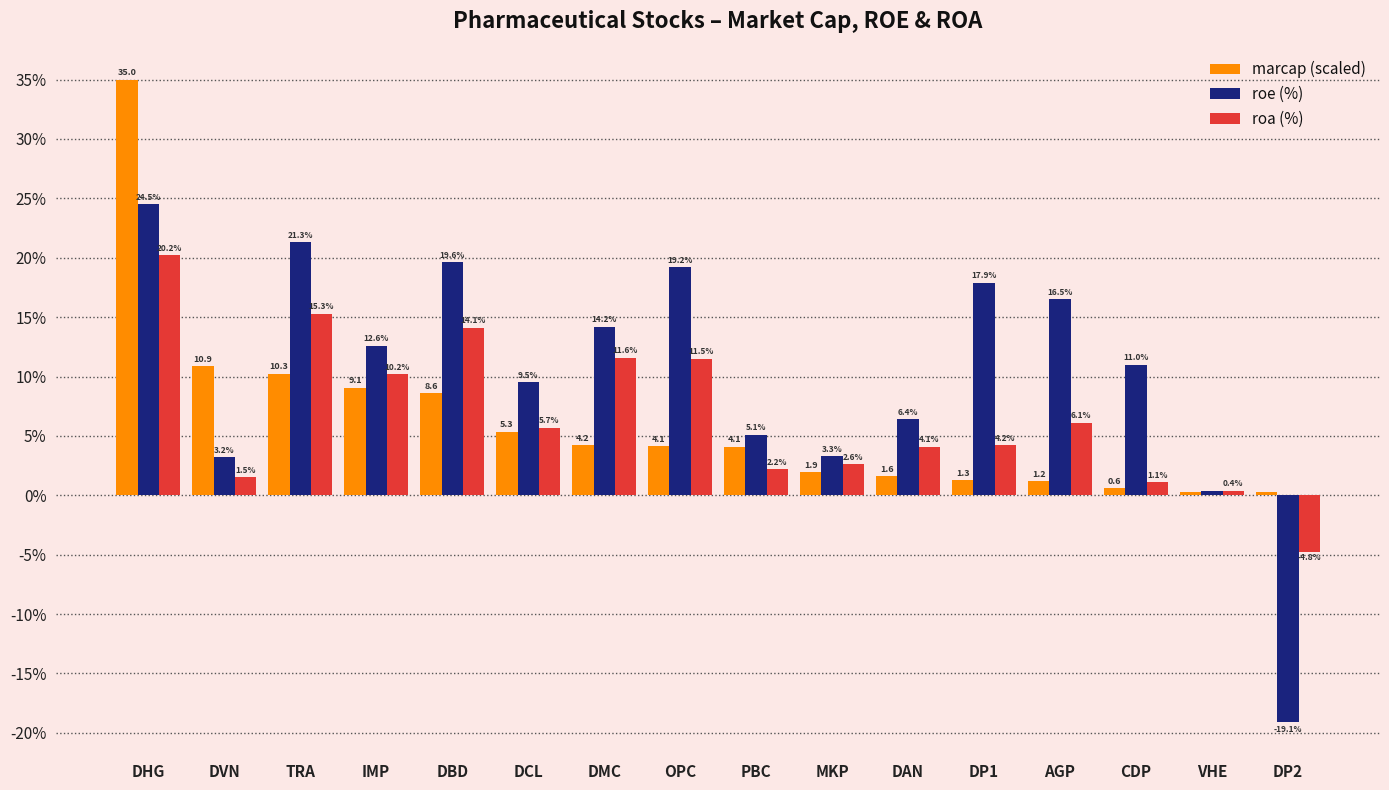

Rank the series at AGP from highest to lowest value.

roe (%), roa (%), marcap (scaled)